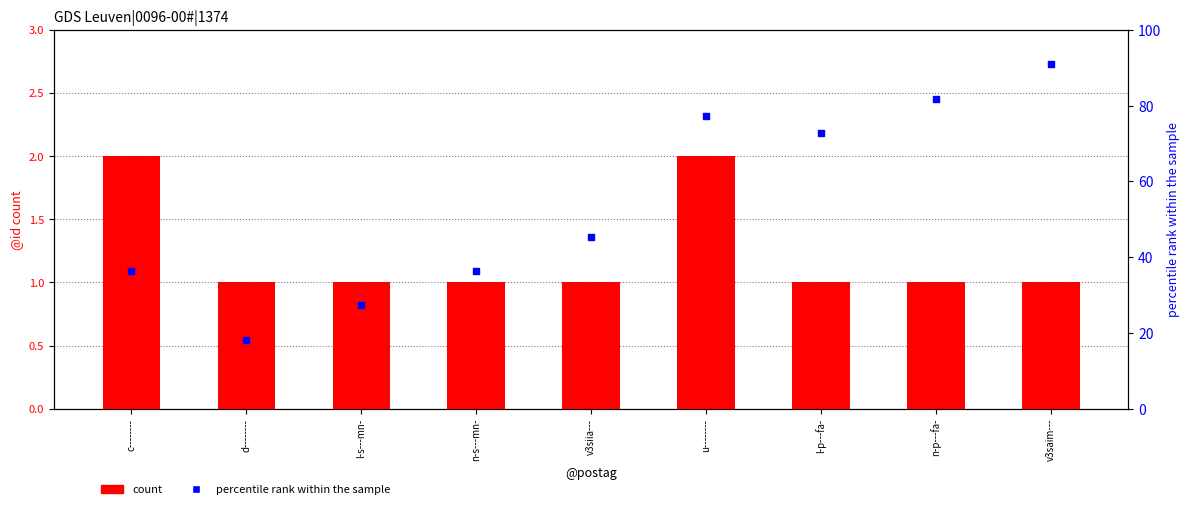

Which series has the widest spread of Y values?

percentile rank within the sample